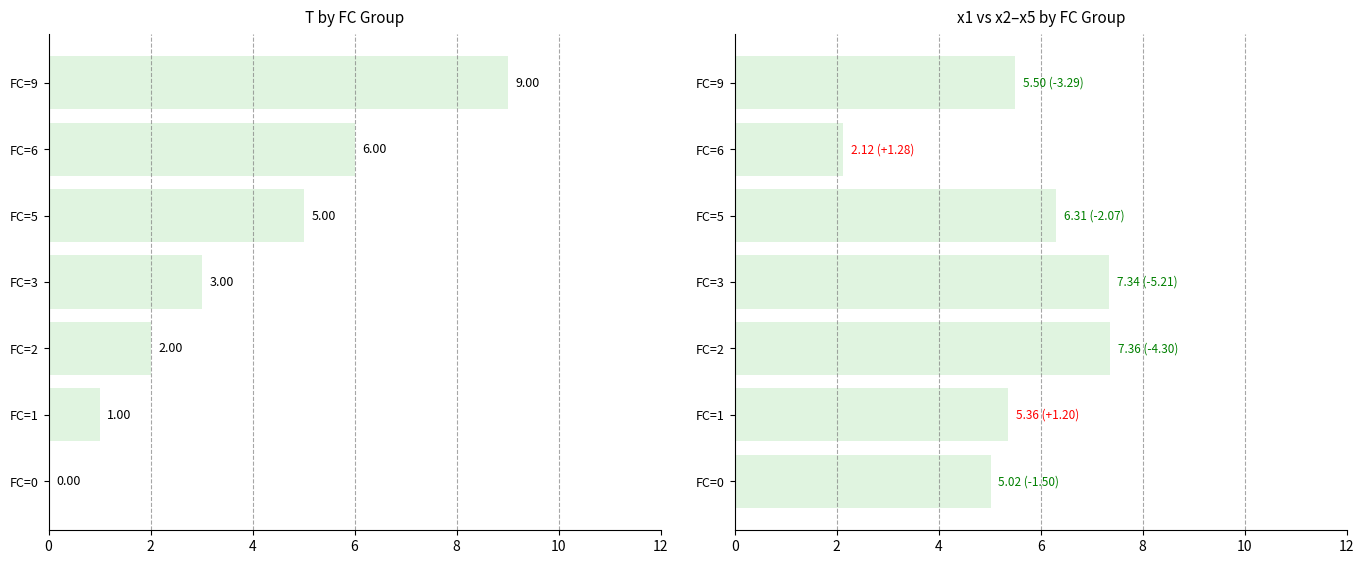

List the series in order of their peak value, lowest first.

x1, T